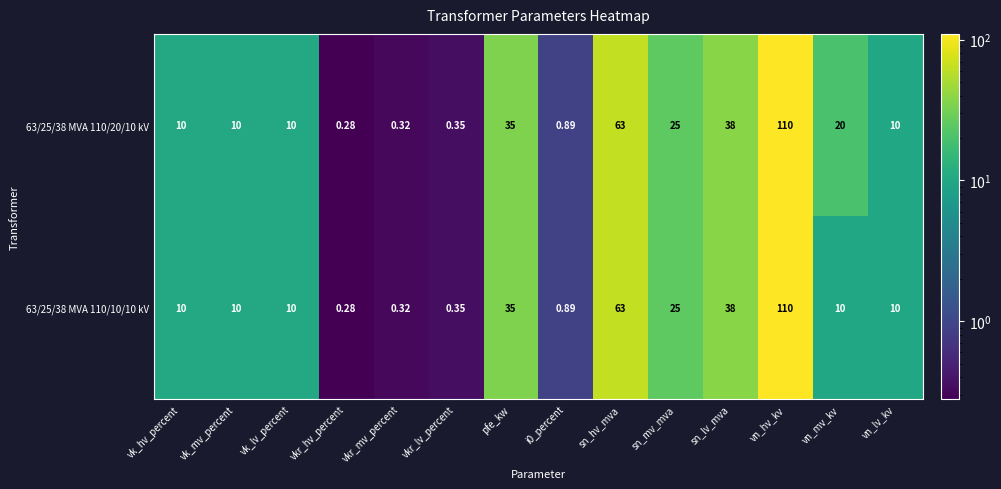

Is the value of 63/25/38 MVA 110/10/10 kV at vk_hv_percent greater than the value of 63/25/38 MVA 110/20/10 kV at vkr_mv_percent?

Yes